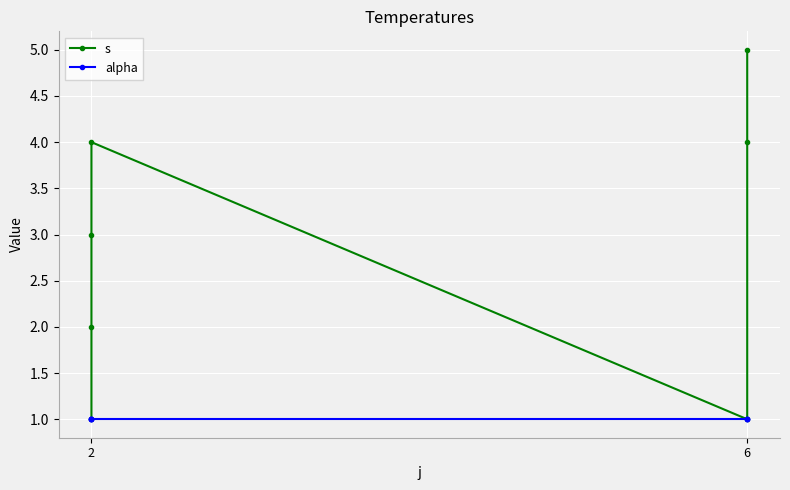

Rank the series by their average value, from highest to lowest.

s, alpha